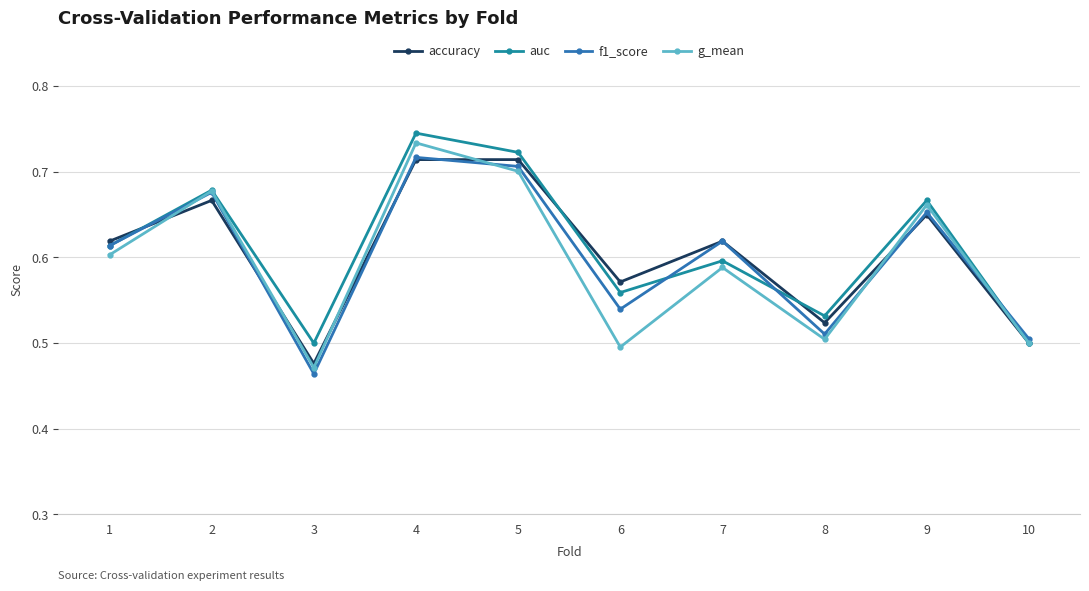

At which label does accuracy reach its minimum?

3